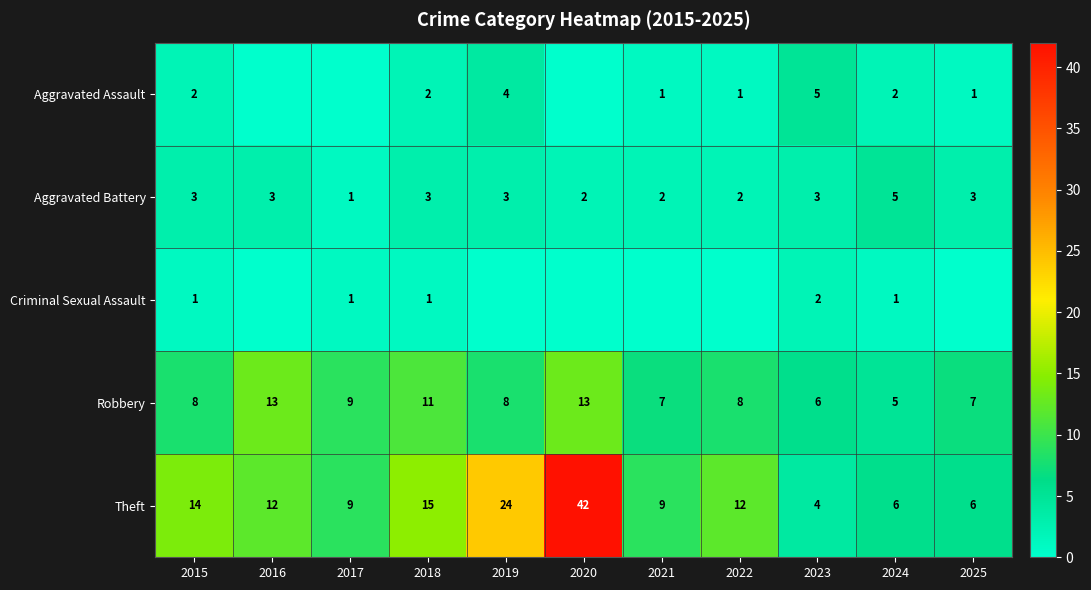

How many data points in Aggravated Battery are less than 3?

4